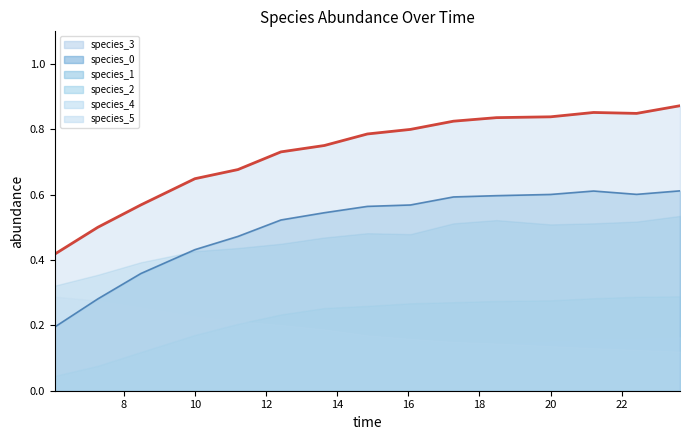

True or false: species_3 and species_2 intersect in this chart.

False